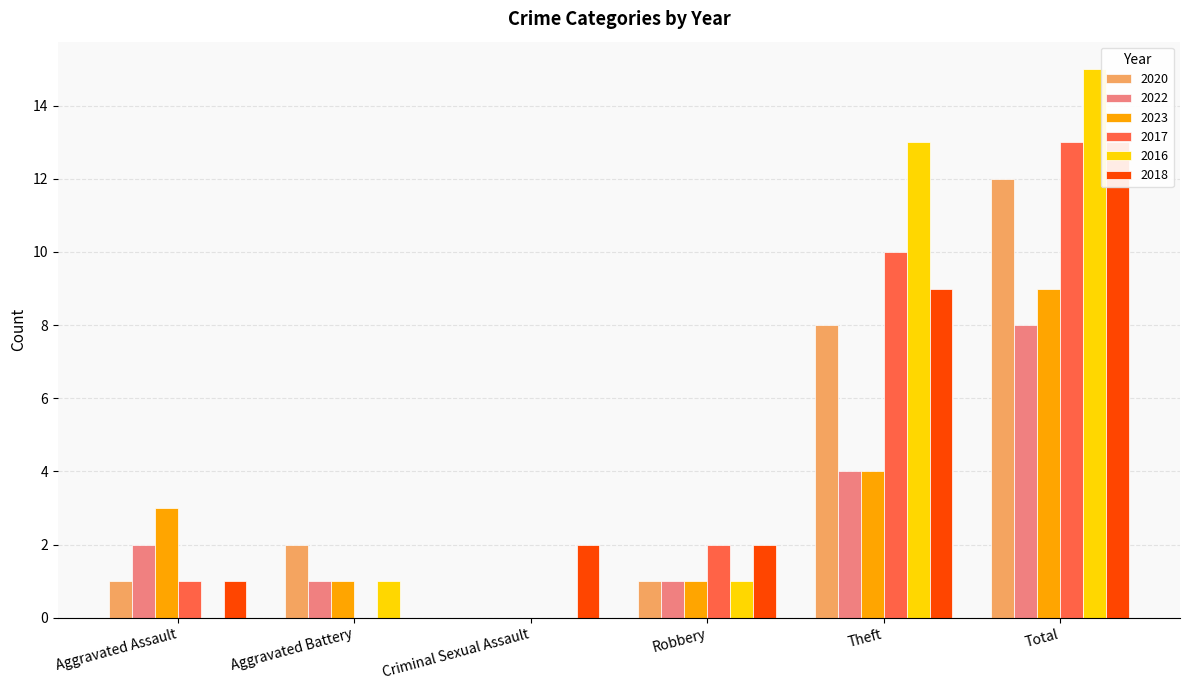

Which has a higher value, Theft or Total?

Total